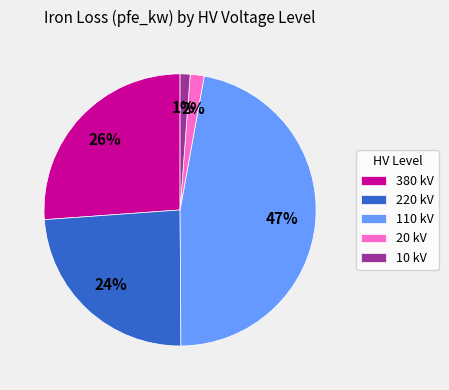

Does any single category account for the majority?

No